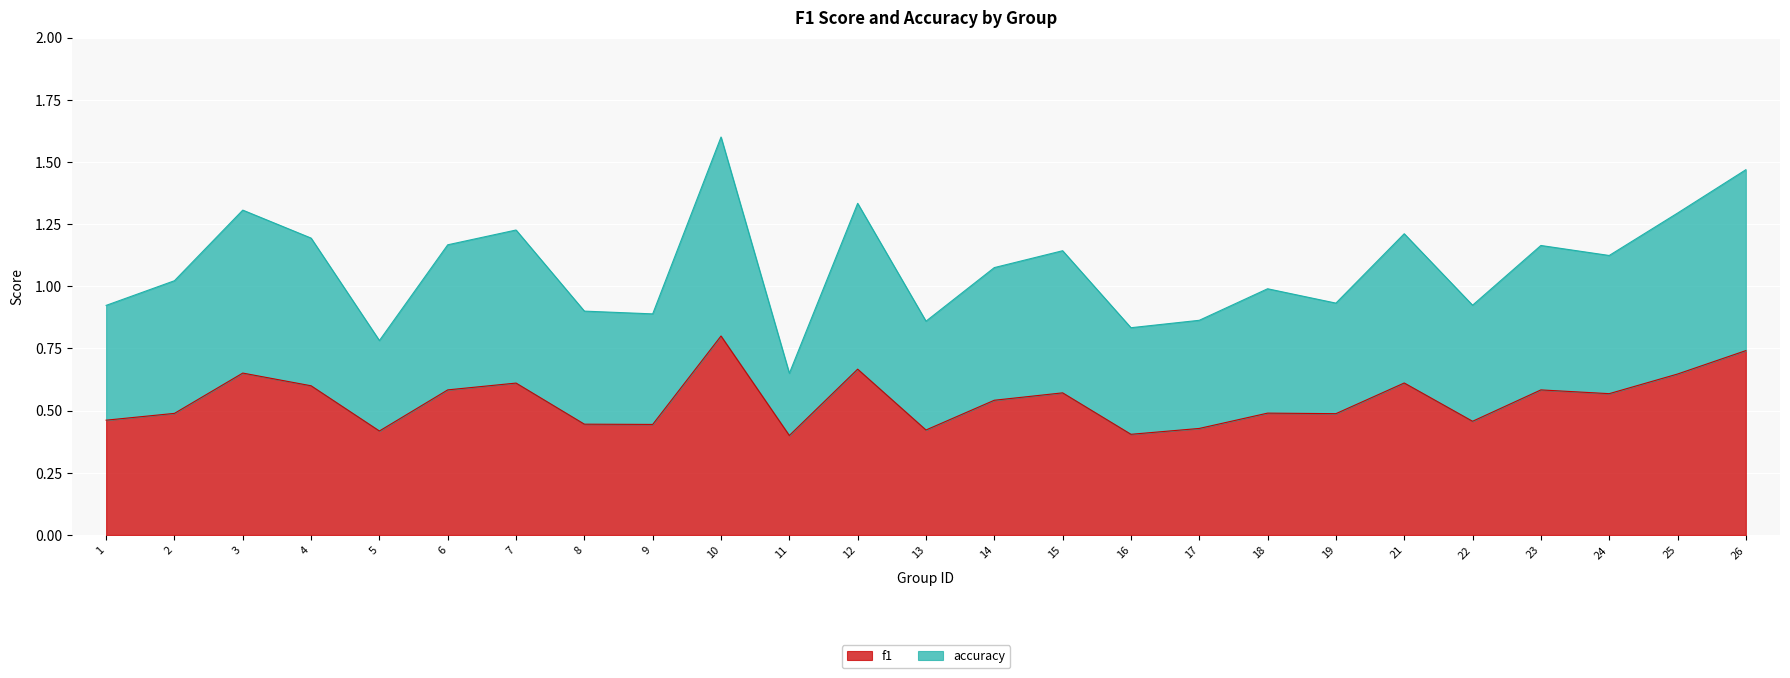

Where does the accuracy series first go above 1?

2